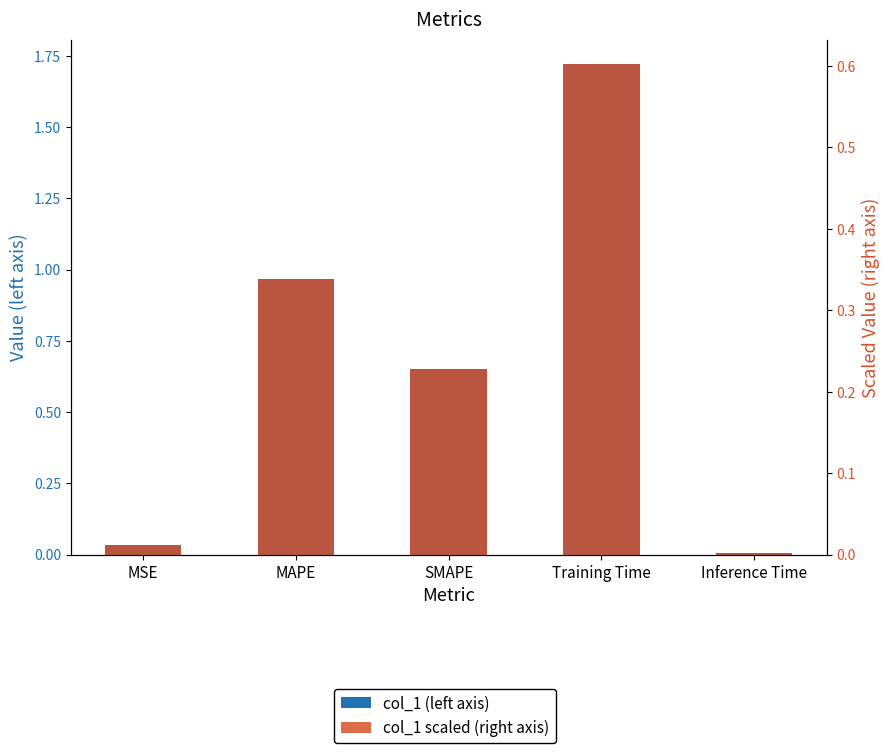

Between MAPE and SMAPE, which is larger?

MAPE